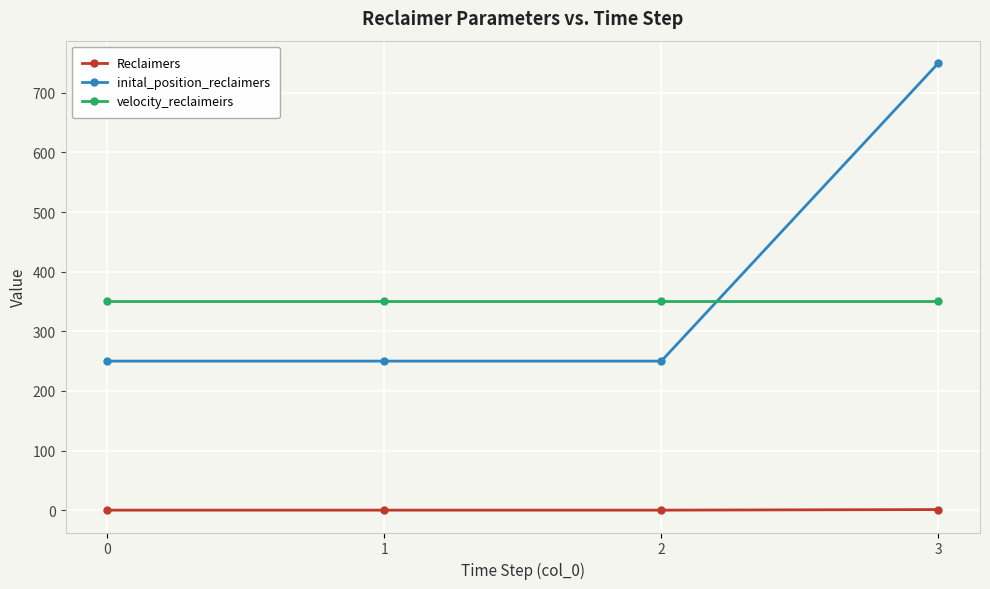

Which series has the widest spread of values?

inital_position_reclaimers